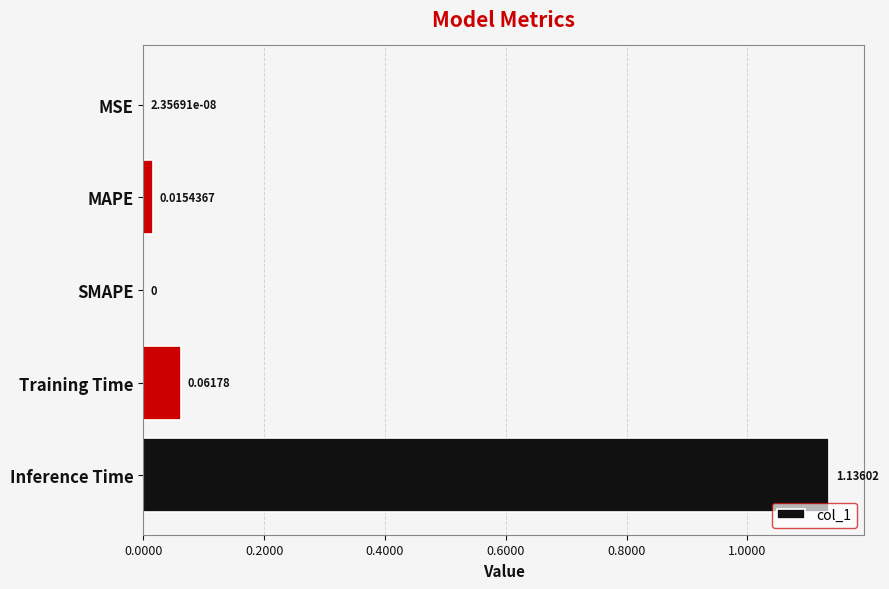

At which category does the chart reach its peak across all series?

Inference Time